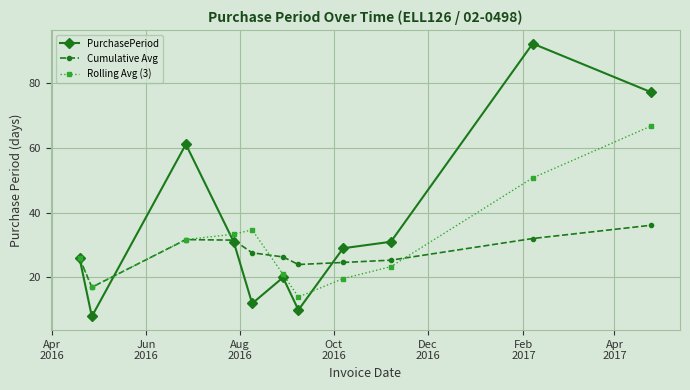

What is the minimum value shown in the chart?

8.0